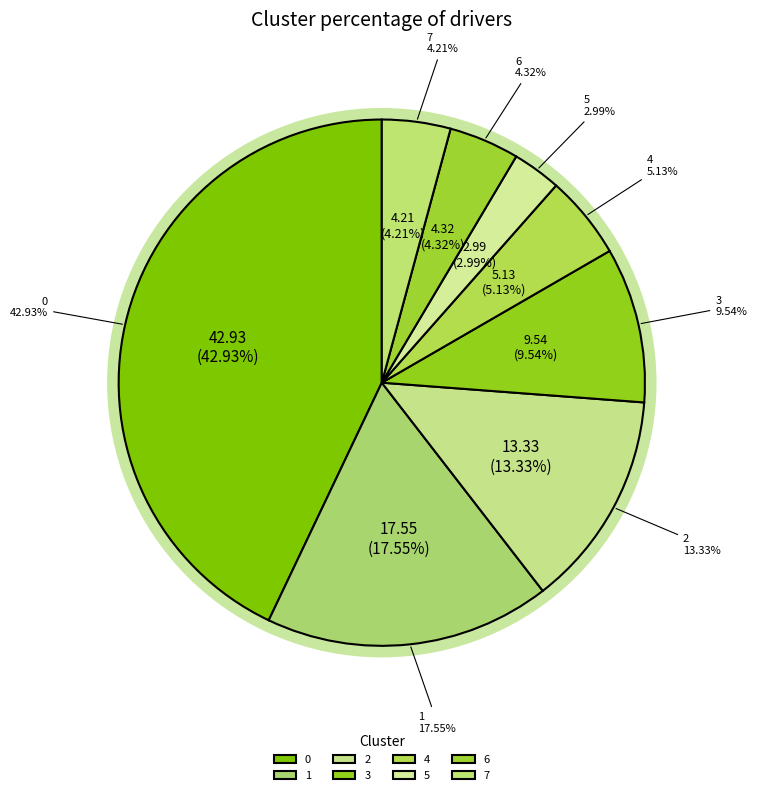

Does 0 account for over 50% of the chart?

No